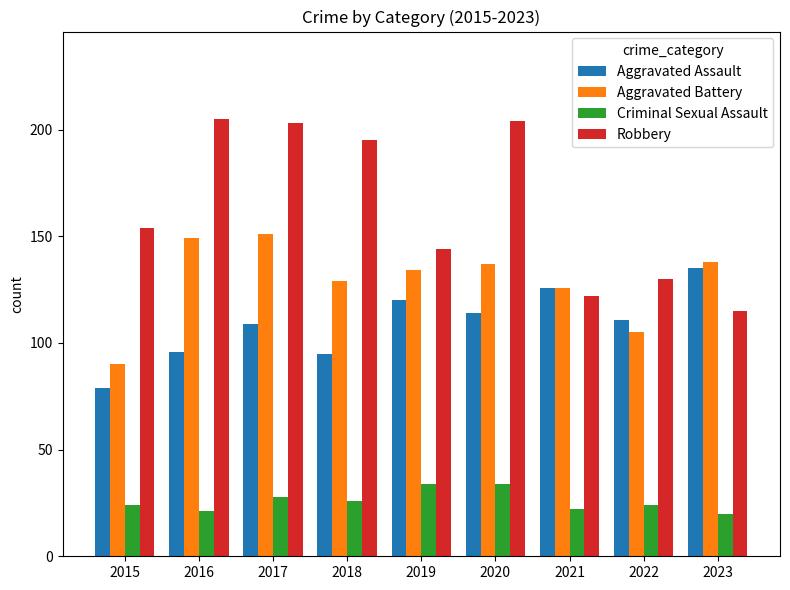

What is the sum of the Criminal Sexual Assault values at 2018 and 2016?

47